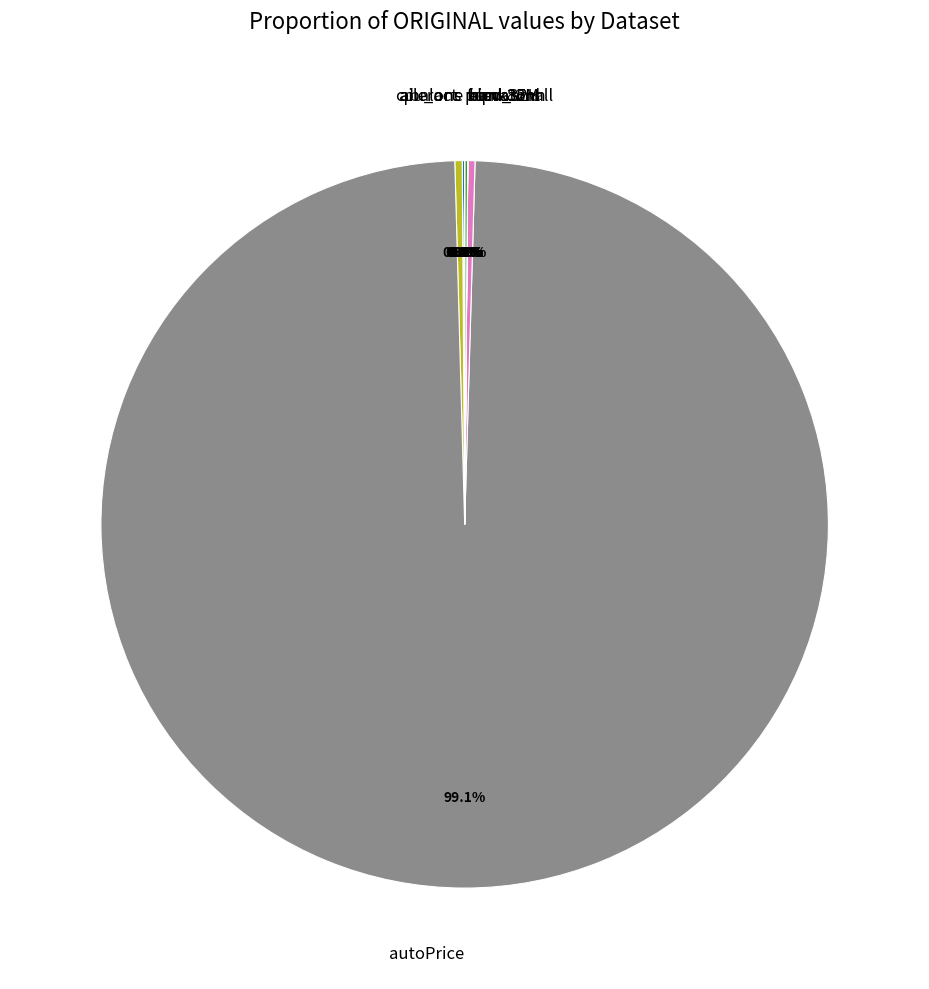

Which slice is the largest?

autoPrice